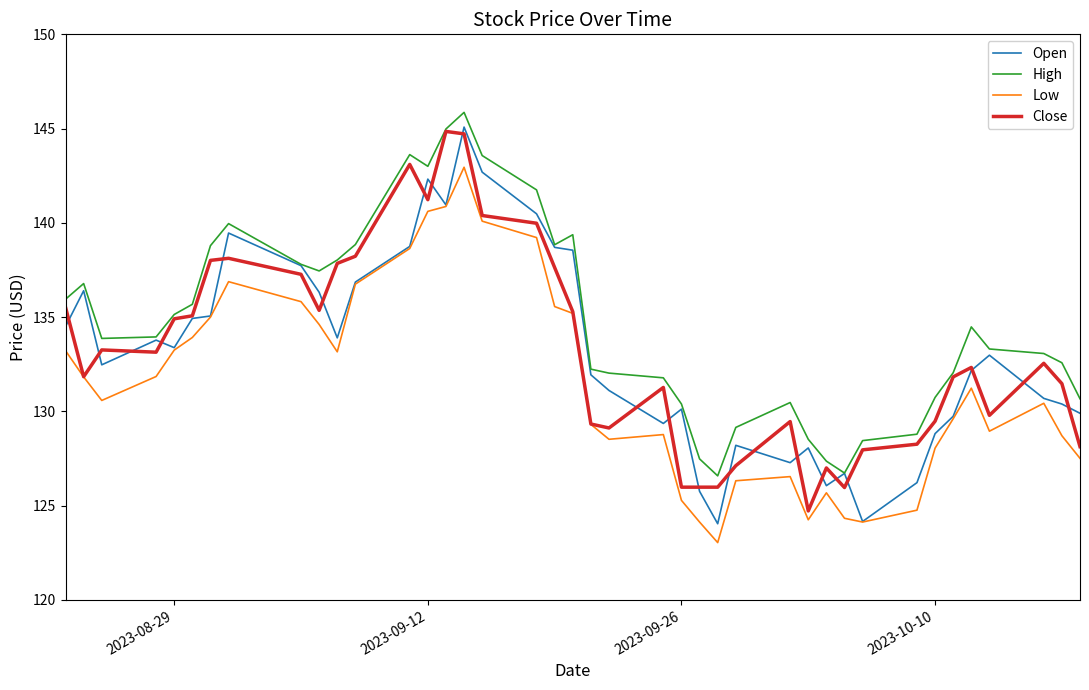

What is the lowest value of the Open series?

124.0